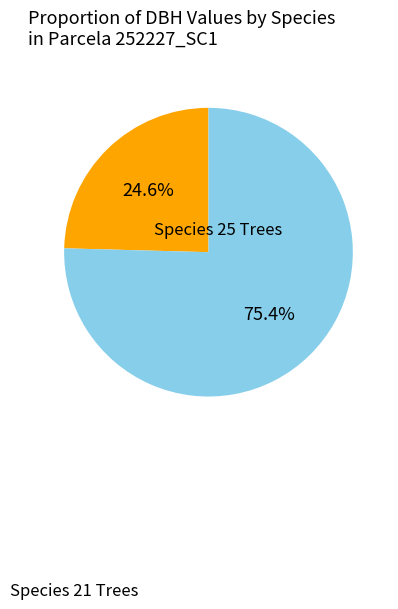

Is there a majority slice in this chart?

Yes